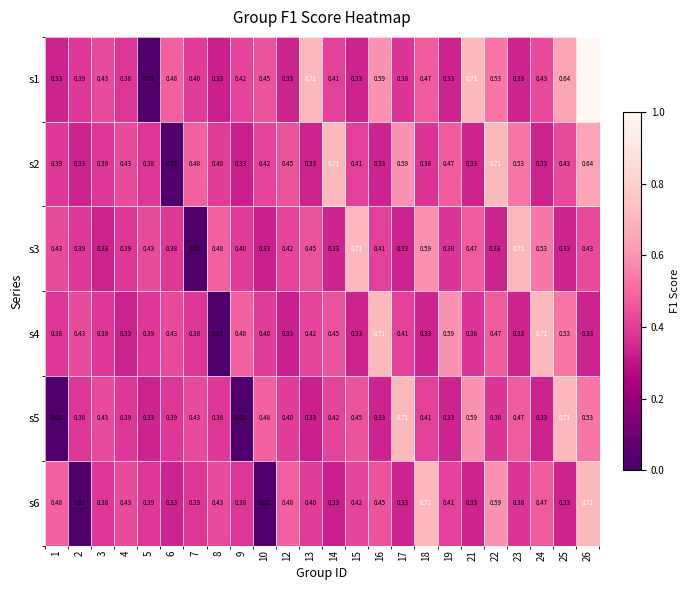

Is the value of s1 at 6 greater than the value of s3 at 25?

Yes